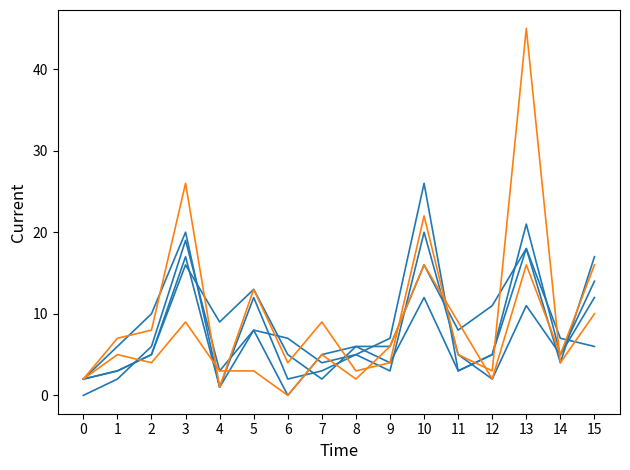

Reading left to right, transcribe all the data shown in this chart.

2015: 0=2	1=6	2=10	3=20	4=1	5=8	6=7	7=4	8=5	9=3	10=20	11=5	12=2	13=11	14=5	15=12
2016: 0=2	1=3	2=5	3=17	4=1	5=12	6=2	7=3	8=5	9=7	10=26	11=3	12=5	13=18	14=4	15=17
2017: 0=2	1=3	2=5	3=16	4=9	5=13	6=5	7=2	8=6	9=6	10=16	11=8	12=11	13=18	14=7	15=6
2018: 0=0	1=2	2=6	3=19	4=3	5=8	6=0	7=5	8=6	9=4	10=12	11=3	12=5	13=21	14=5	15=14
2019: 0=2	1=7	2=8	3=26	4=1	5=13	6=4	7=9	8=3	9=4	10=22	11=5	12=3	13=45	14=4	15=10
2025: 0=2	1=5	2=4	3=9	4=3	5=3	6=0	7=5	8=2	9=6	10=16	11=9	12=2	13=16	14=5	15=16